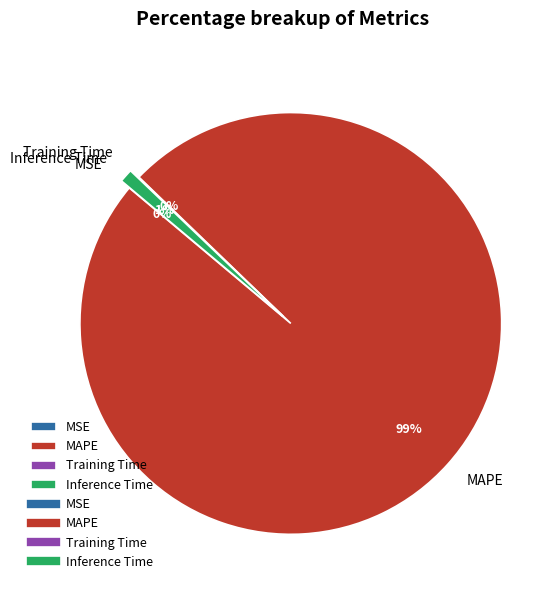

To the nearest percent, what percentage of the pie is MAPE?

99%